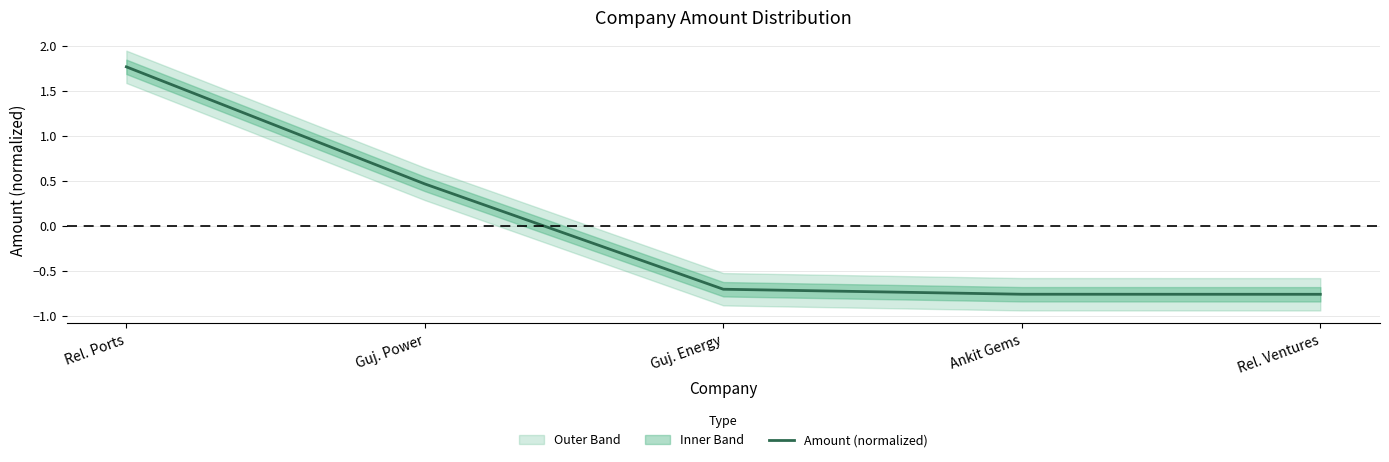

Is it true that the value at Rel. Ventures is -1.0?

False